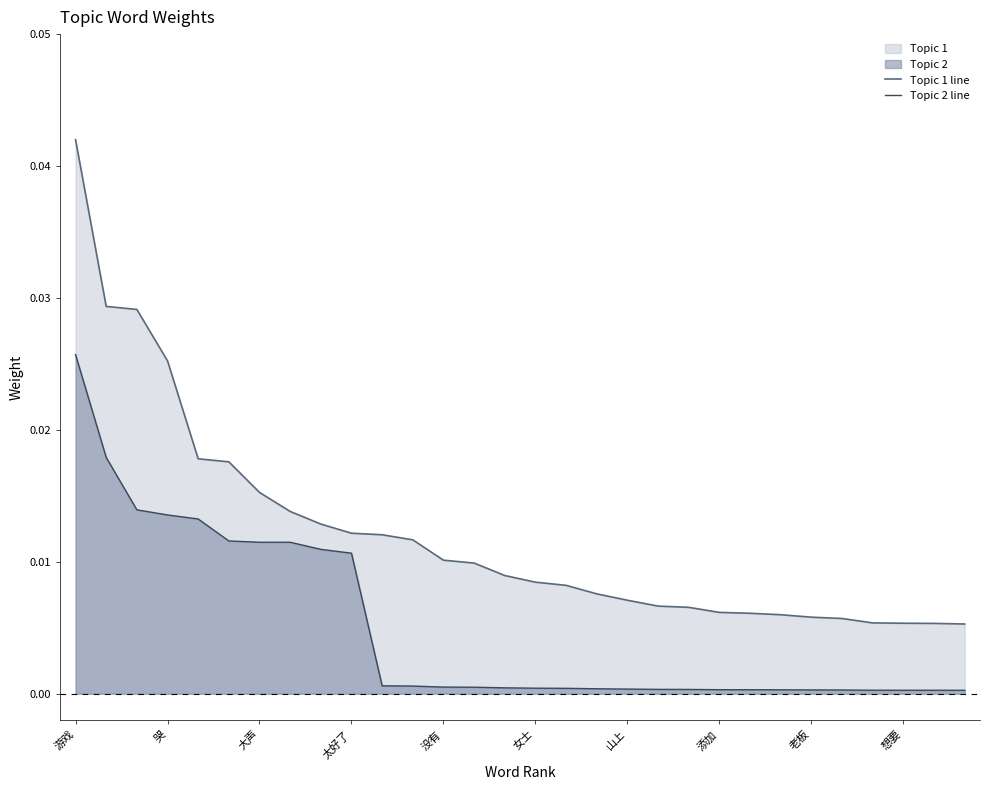

At how many categories does at least one series exceed 0?

30